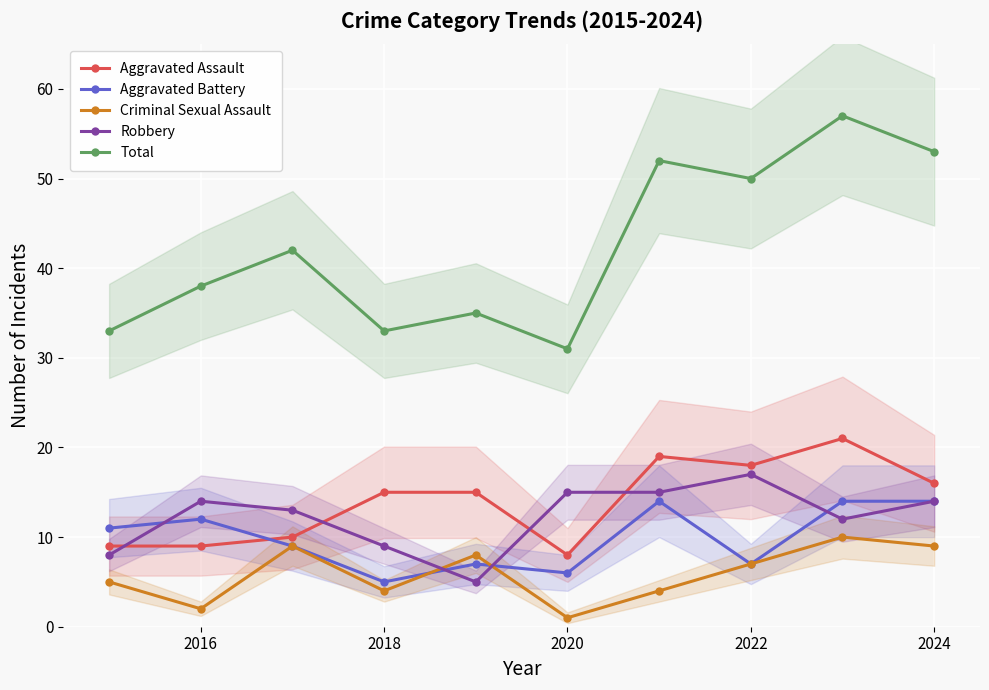

What is the lowest value of the Aggravated Battery series?

5